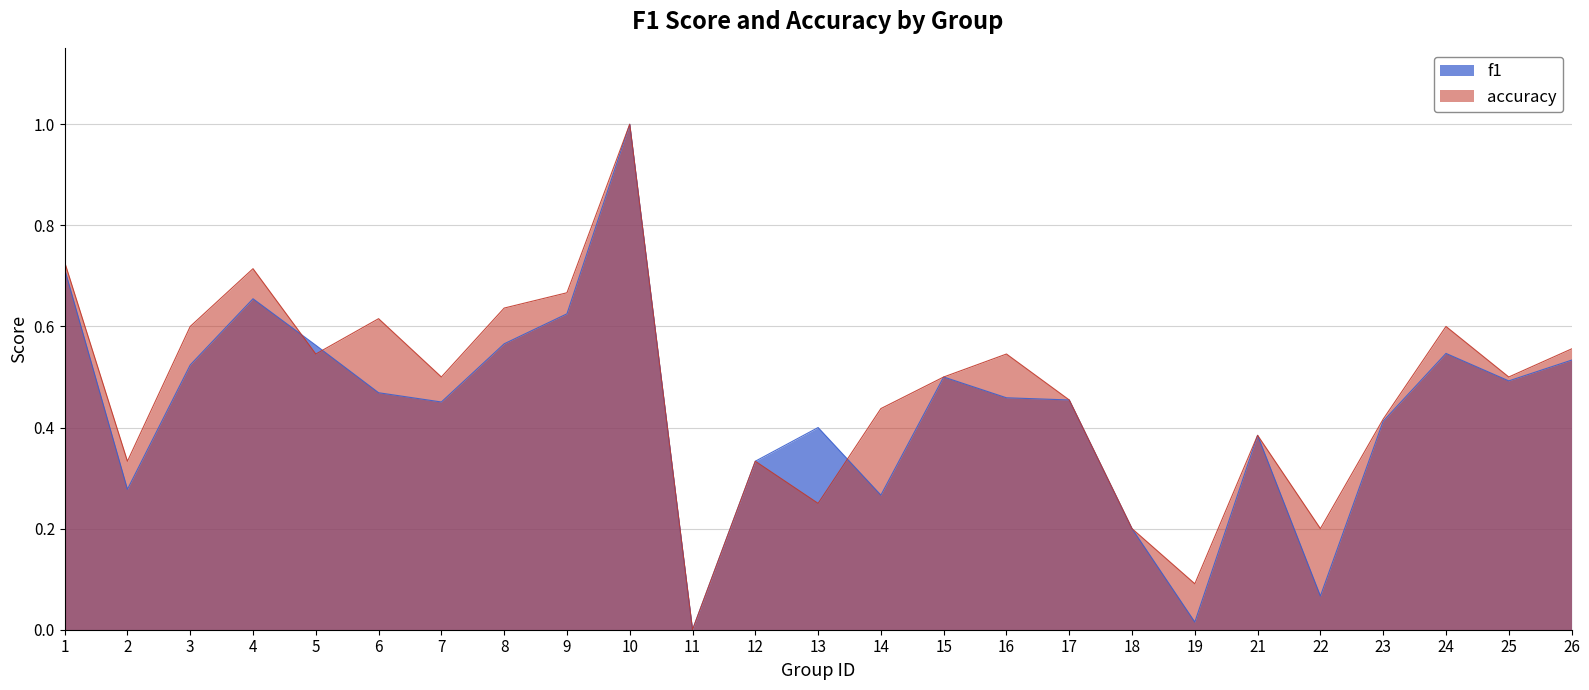

Which category has the lowest value in the accuracy series?

11